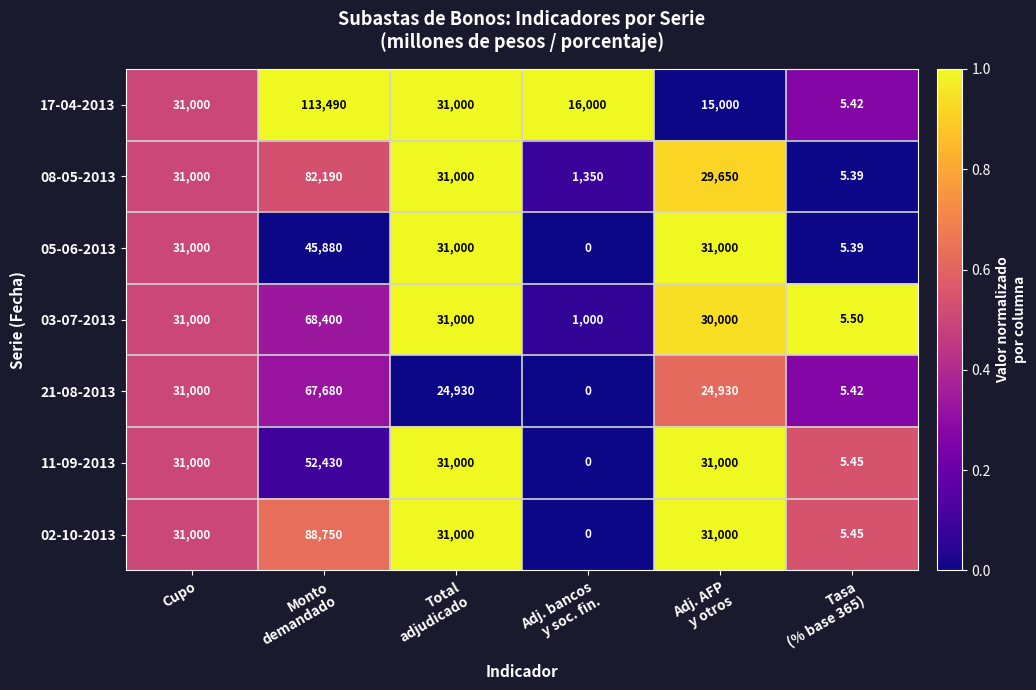

At Monto
demandado, list the series in order from smallest to largest.

05-06-2013, 11-09-2013, 21-08-2013, 03-07-2013, 08-05-2013, 02-10-2013, 17-04-2013